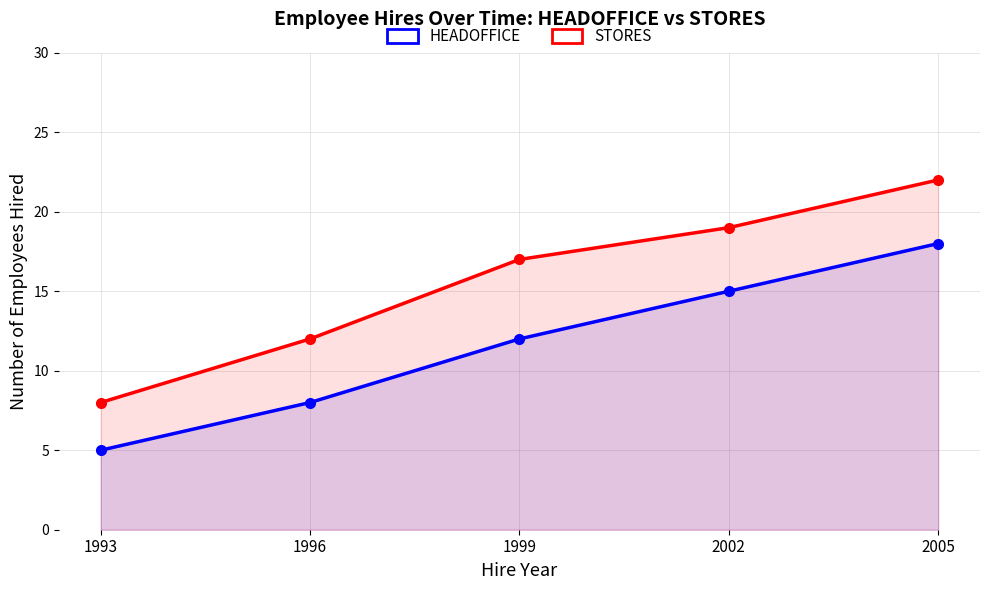

What is the difference between the maximum and minimum values in the HEADOFFICE series?

13